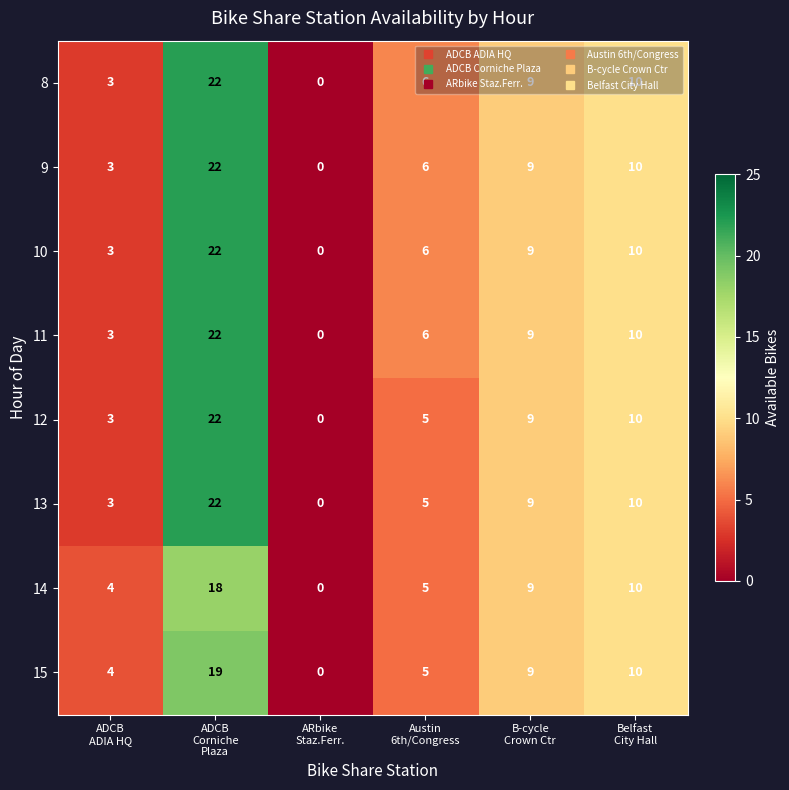

What is the average value of the 15 series?

8